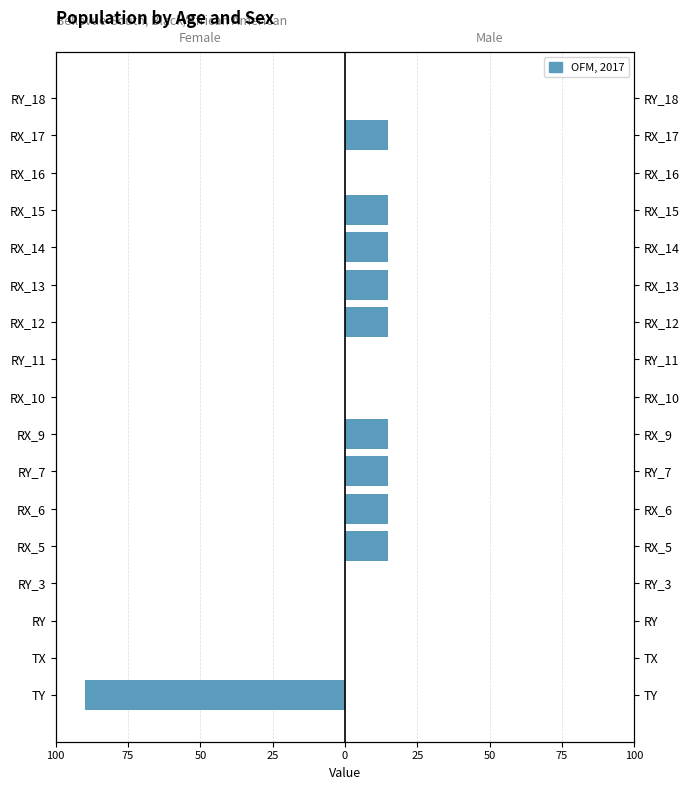

What is the maximum value for Right (col_0=2000)?

15